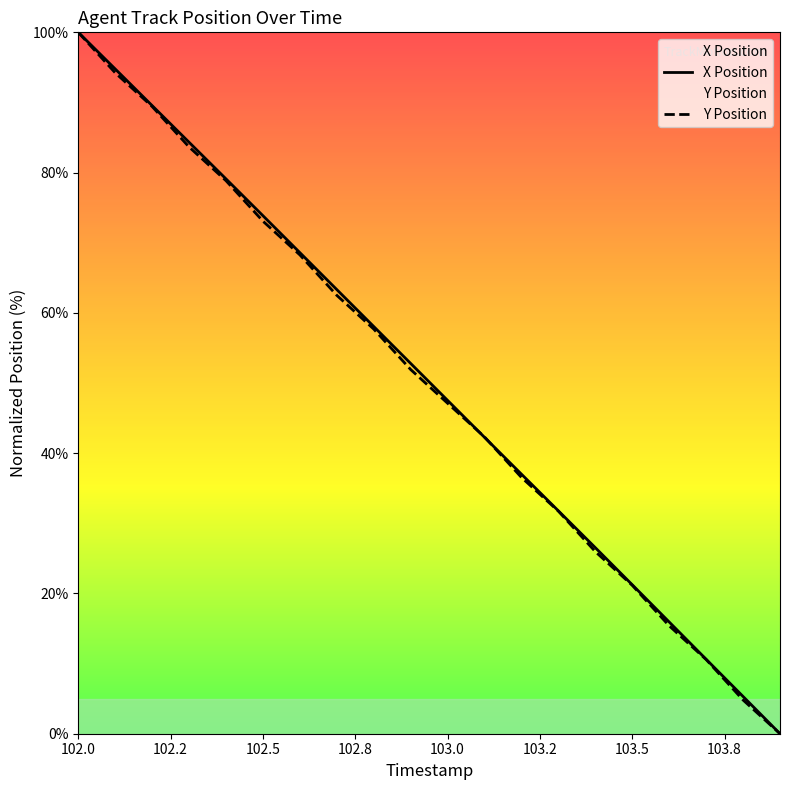

What position from the left is 103.5?

16